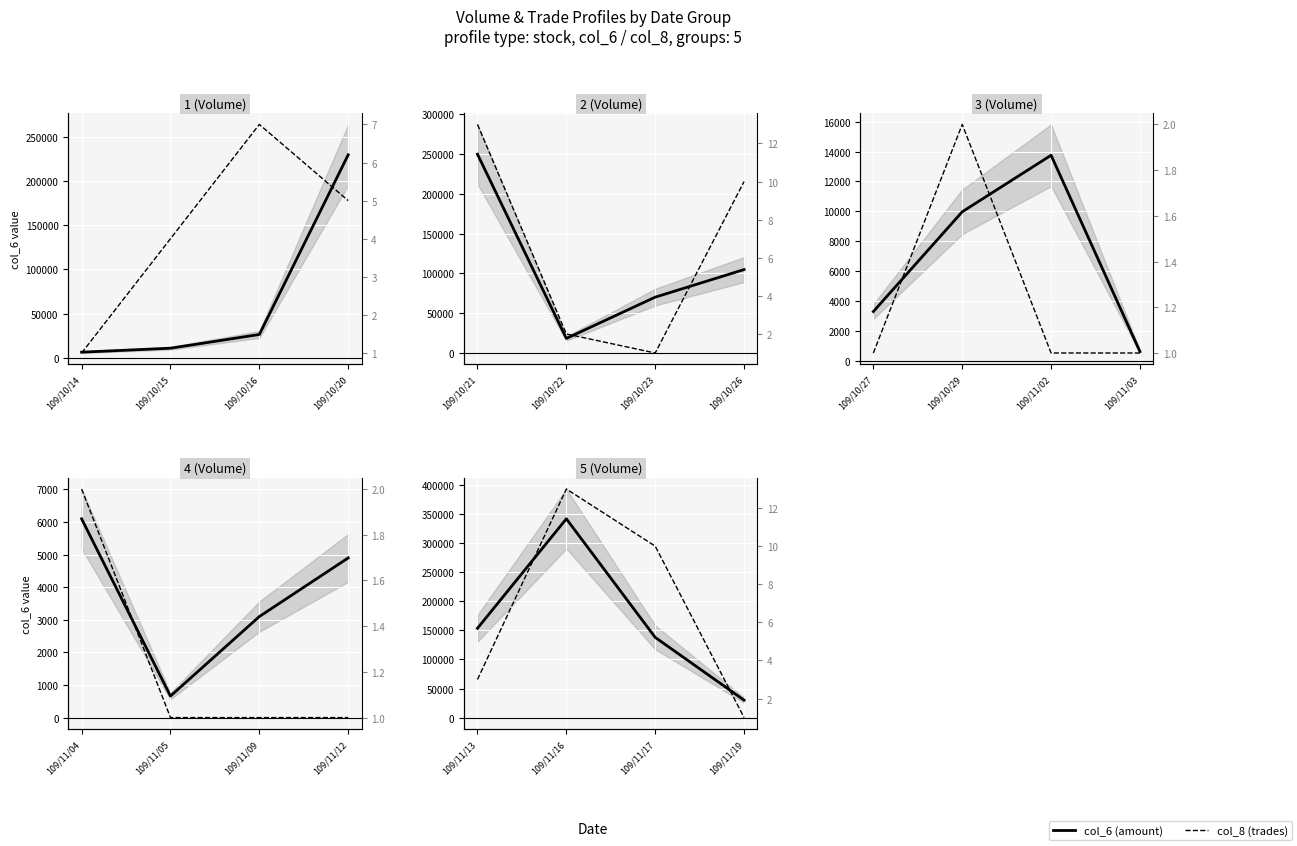

What is the difference between the second highest and minimum values in the col_6 (amount) series?

123590